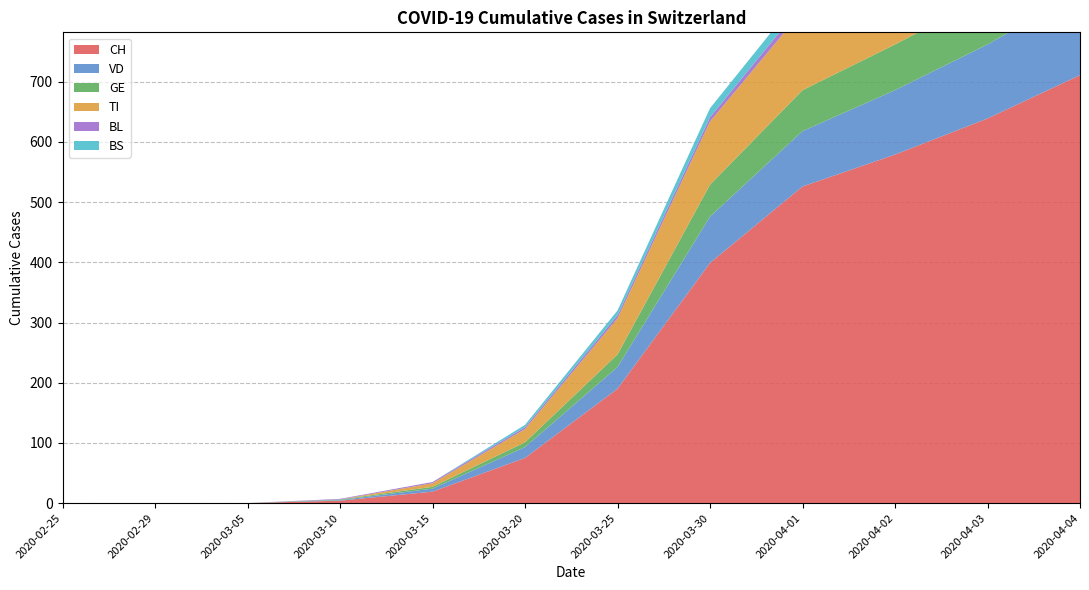

Reading left to right, transcribe all the data shown in this chart.

CH: 0	0	0	4	19	75	190	399	526	579	639	711
VD: 0	0	0	1	5	18	36	77	92	107	123	138
GE: 0	0	0	1	3	8	21	53	68	76	80	93
TI: 0	0	0	0	6	22	60	105	132	141	155	165
BL: 0	0	0	1	2	3	5	7	11	12	14	19
BS: 0	0	0	0	0	4	8	15	18	19	21	24